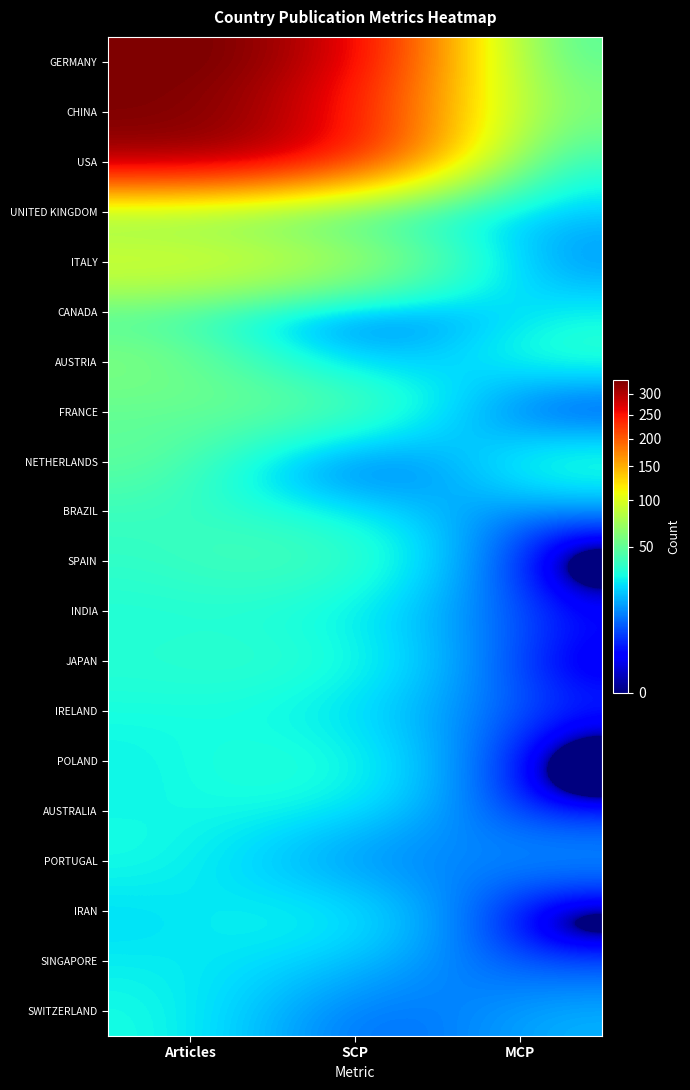

Which series has the widest spread of values?

GERMANY